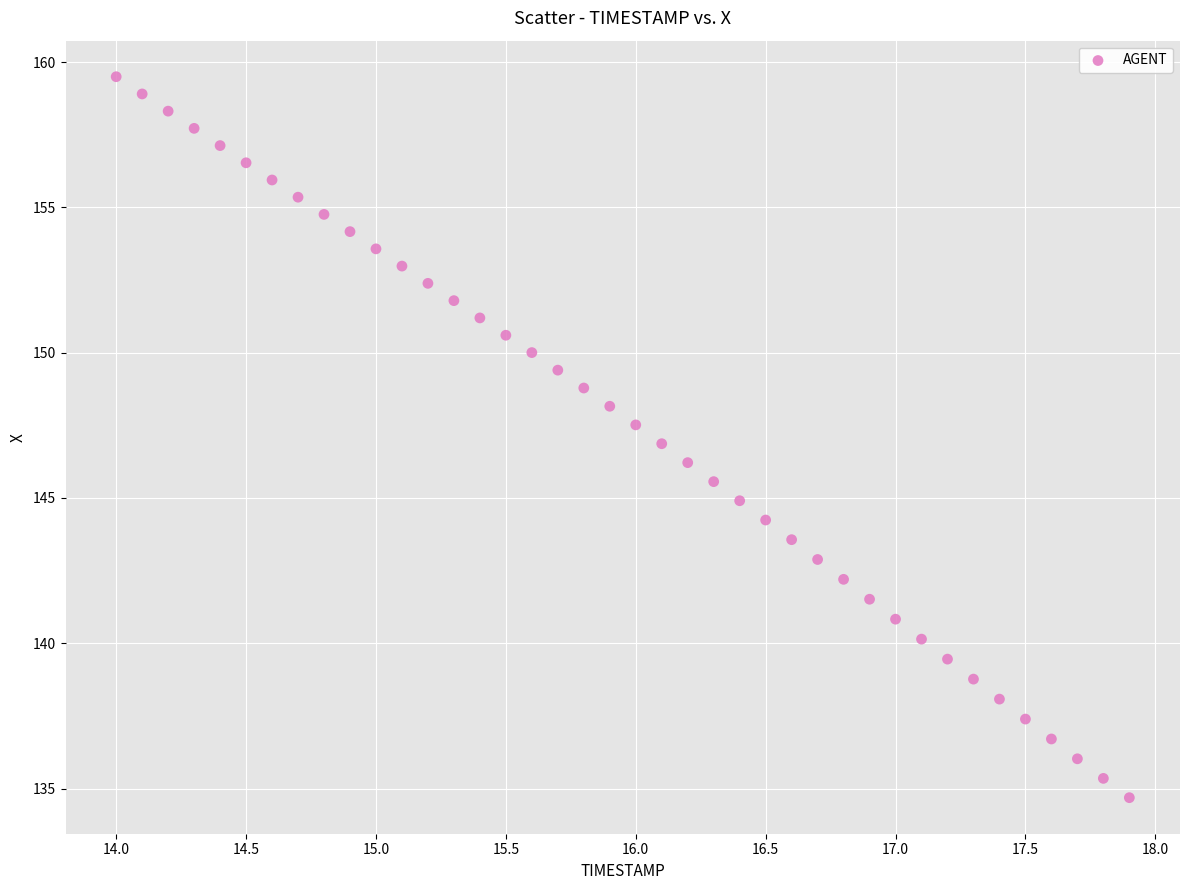

What is the range of X values (max minus min)?

3.9